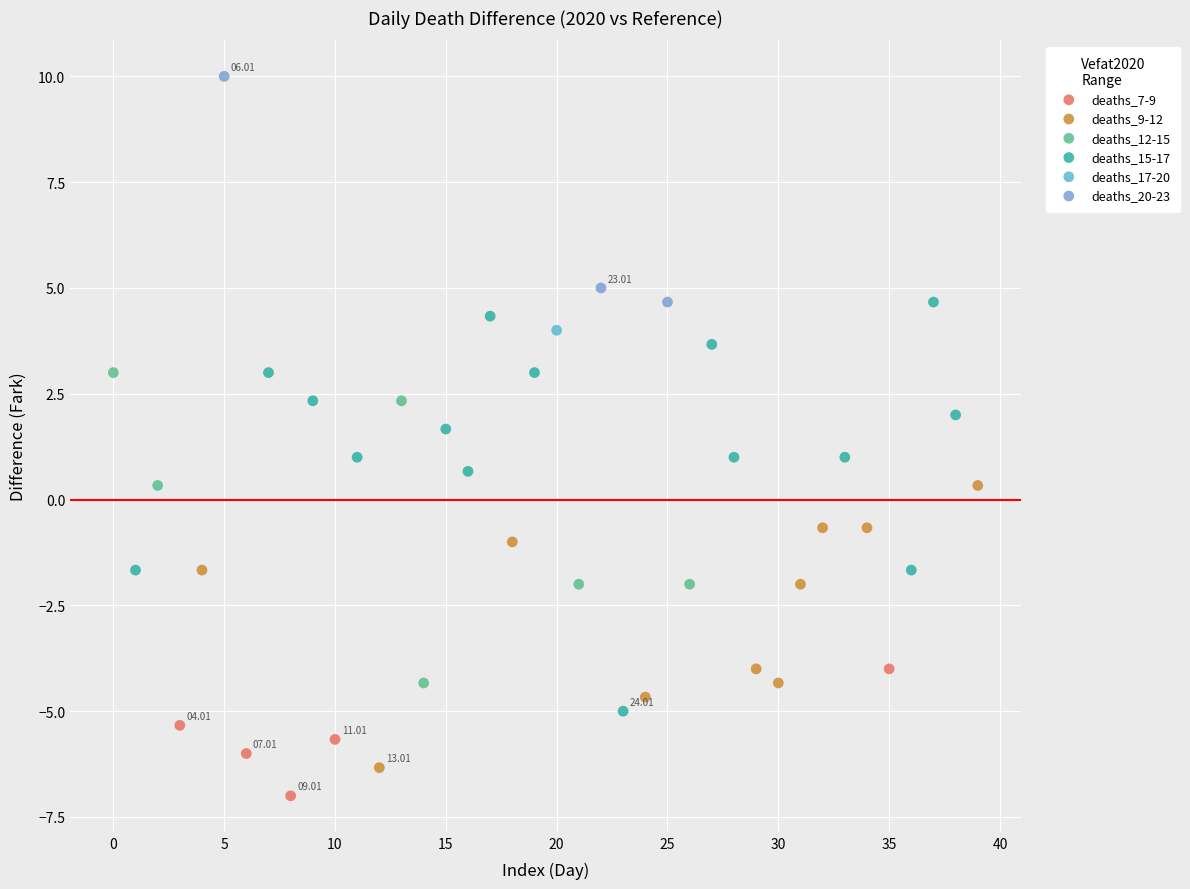

Which series contains the highest Y value?

deaths_20-23